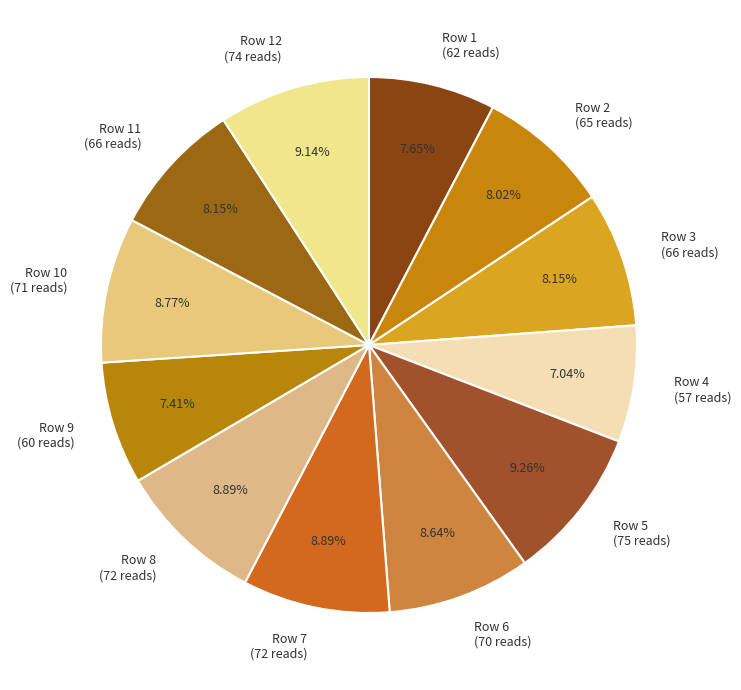

Between Row 11 (66 reads) and Row 8 (72 reads), which is larger?

Row 8 (72 reads)